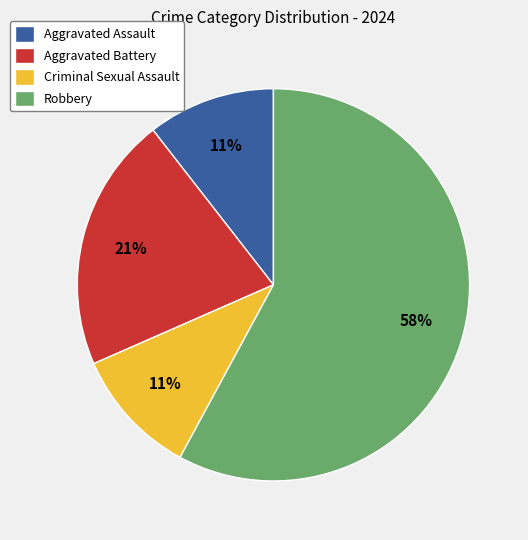

Which category has the biggest portion of the pie?

Robbery